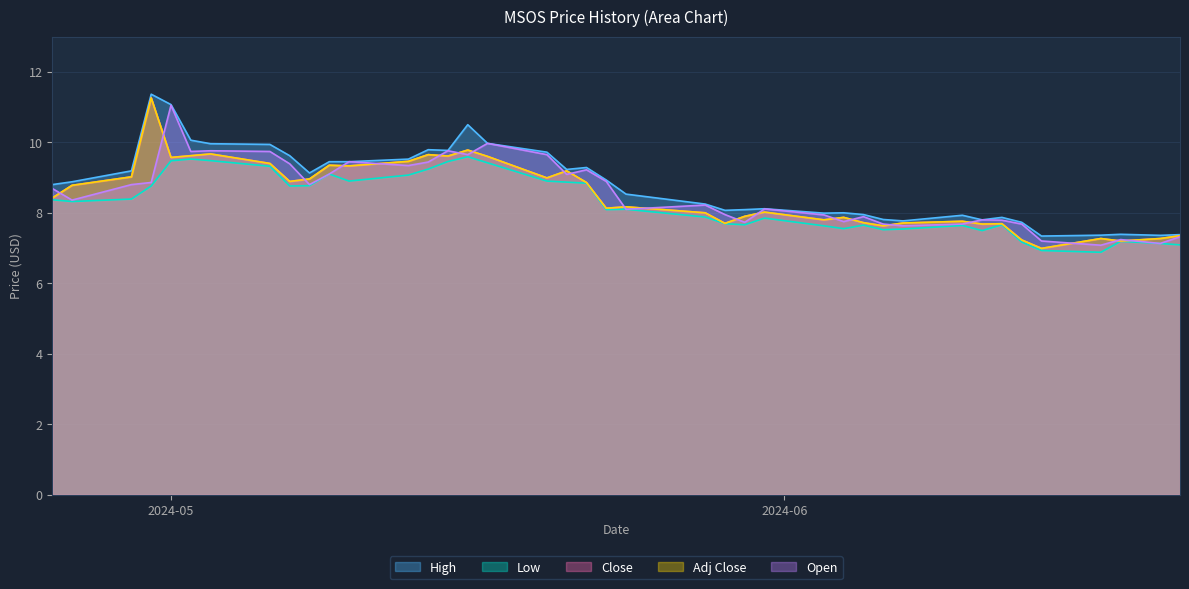

At which category does Low reach its first local valley?

2024-04-26